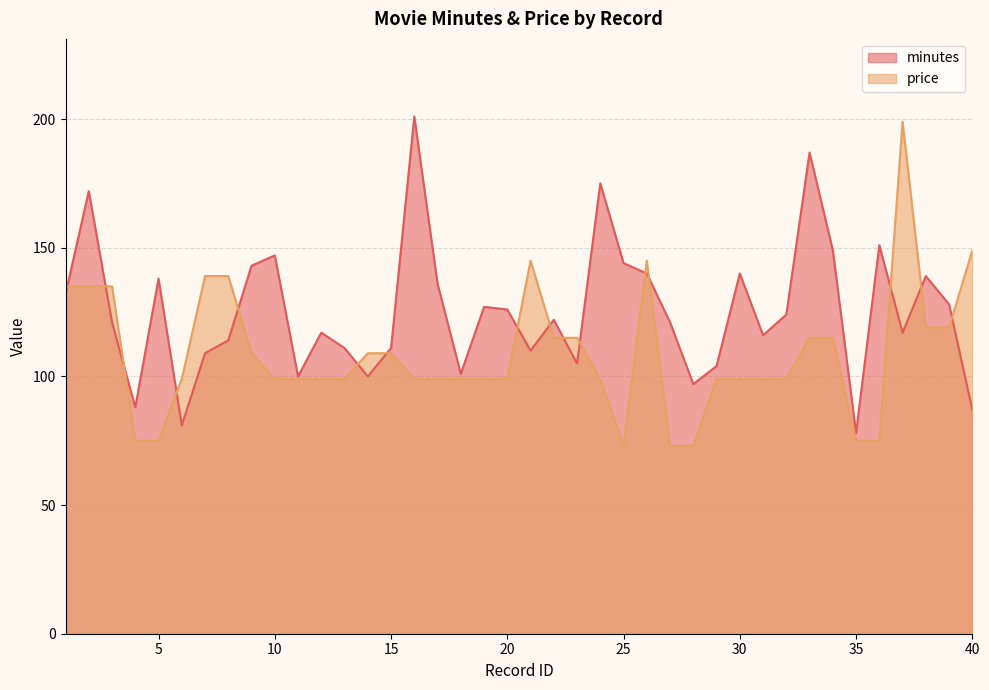

Is it true that price equals 249 at 21?

False